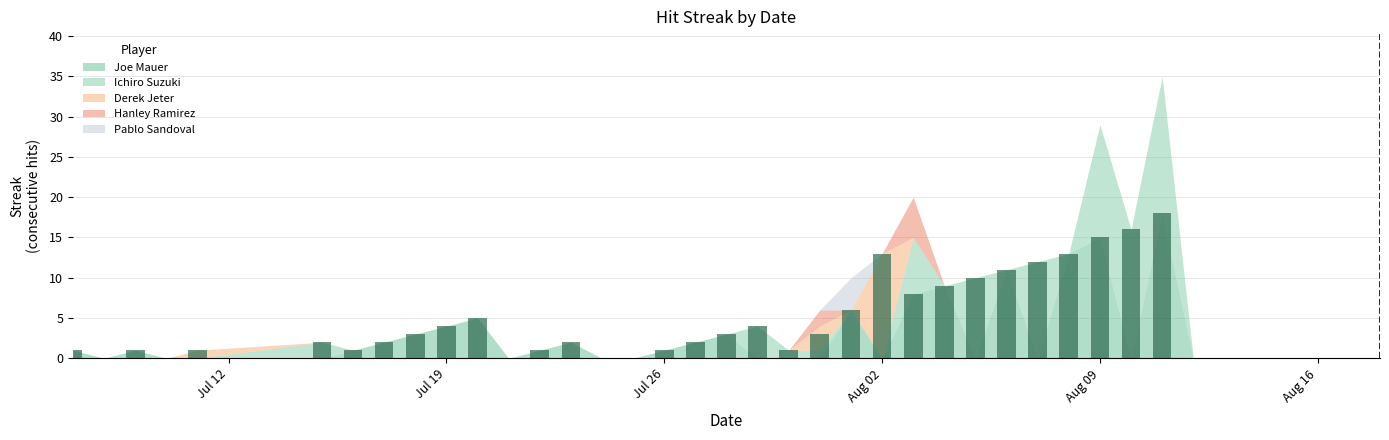

What is the greatest value displayed?

18